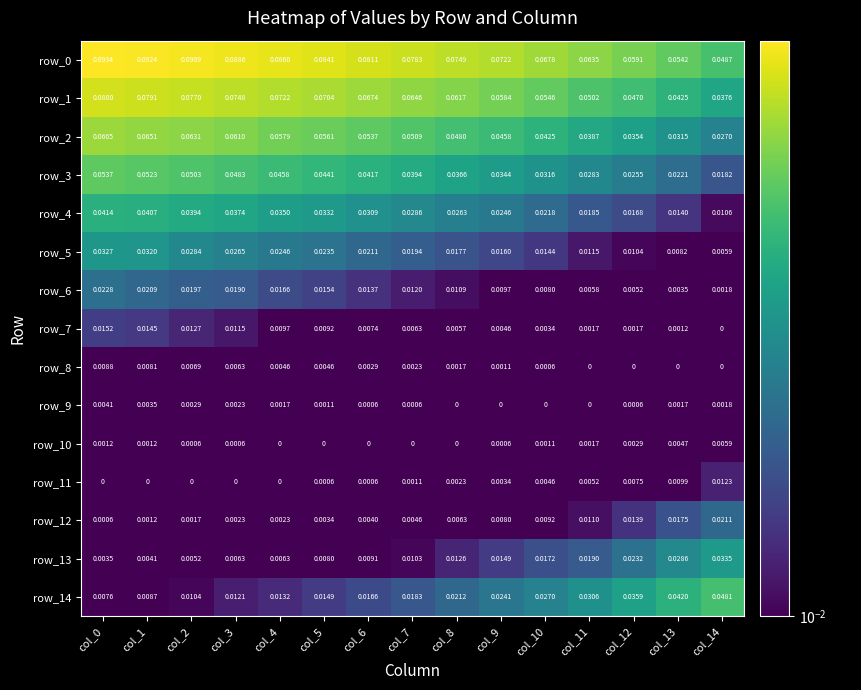

Which series changed the most between col_0 and col_7?

row_2